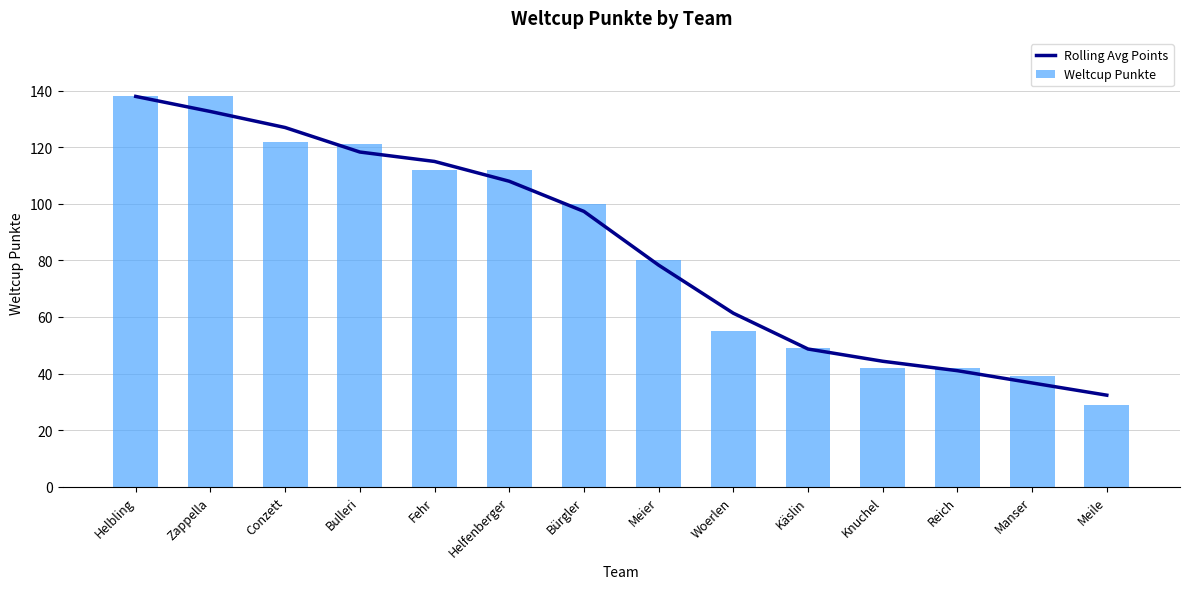

Reading right to left, what are all the values shown in this chart?

Rolling Avg Points: Meile=32.3	Manser=36.7	Reich=41.0	Knuchel=44.3	Käslin=48.7	Woerlen=61.3	Meier=78.3	Bürgler=97.3	Helfenberger=108.0	Fehr=115.0	Bulleri=118.3	Conzett=127.0	Zappella=132.7	Helbling=138.0
Weltcup Punkte: Meile=29.0	Manser=39.0	Reich=42.0	Knuchel=42.0	Käslin=49.0	Woerlen=55.0	Meier=80.0	Bürgler=100.0	Helfenberger=112.0	Fehr=112.0	Bulleri=121.0	Conzett=122.0	Zappella=138.0	Helbling=138.0